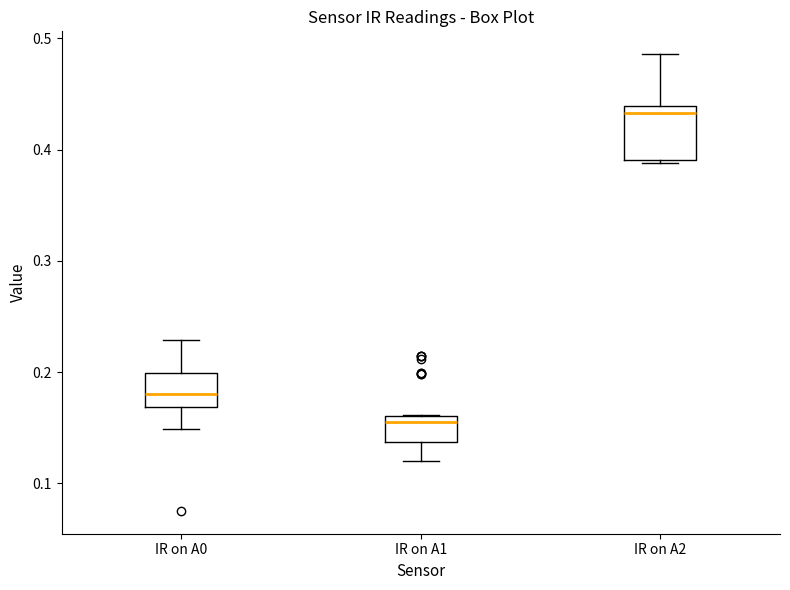

Which box is the tallest, from its lower edge to its upper edge?

IR on A2